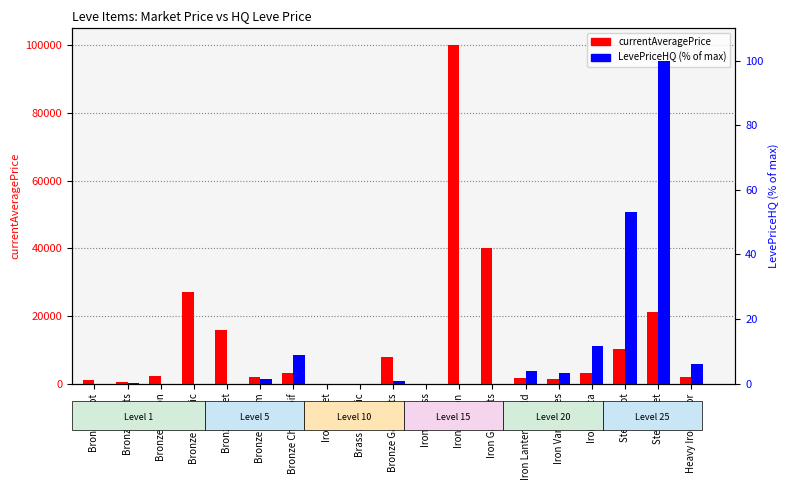

What is the difference between the maximum and minimum values in the currentAveragePrice series?

100000.0